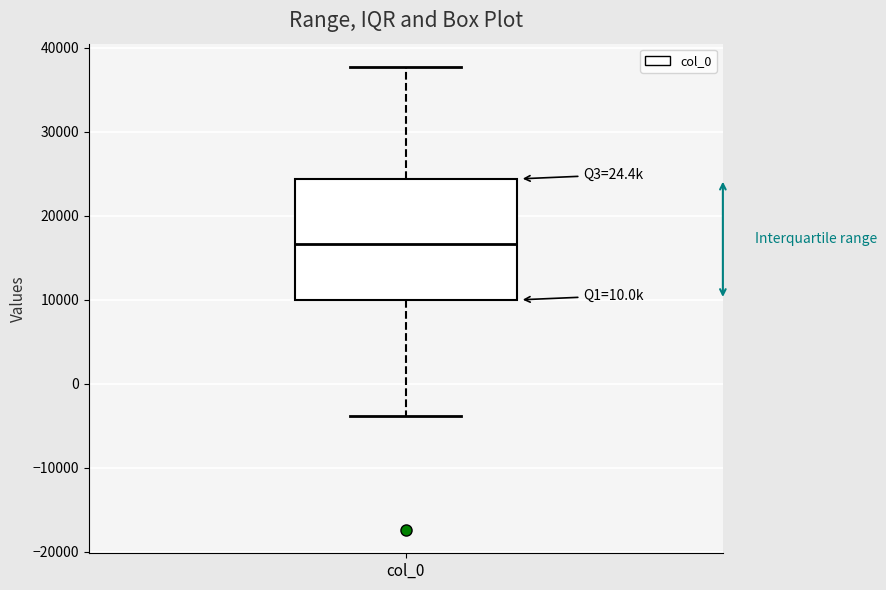

Transcribe this box plot: give where the median line is, the range the box spans, and where the two whiskers end, as read against the y-axis. The values are not printed on the chart, so give them approximately, as read against the axis.

median 17000, box 10000 to 24000, whiskers -4000 to 38000